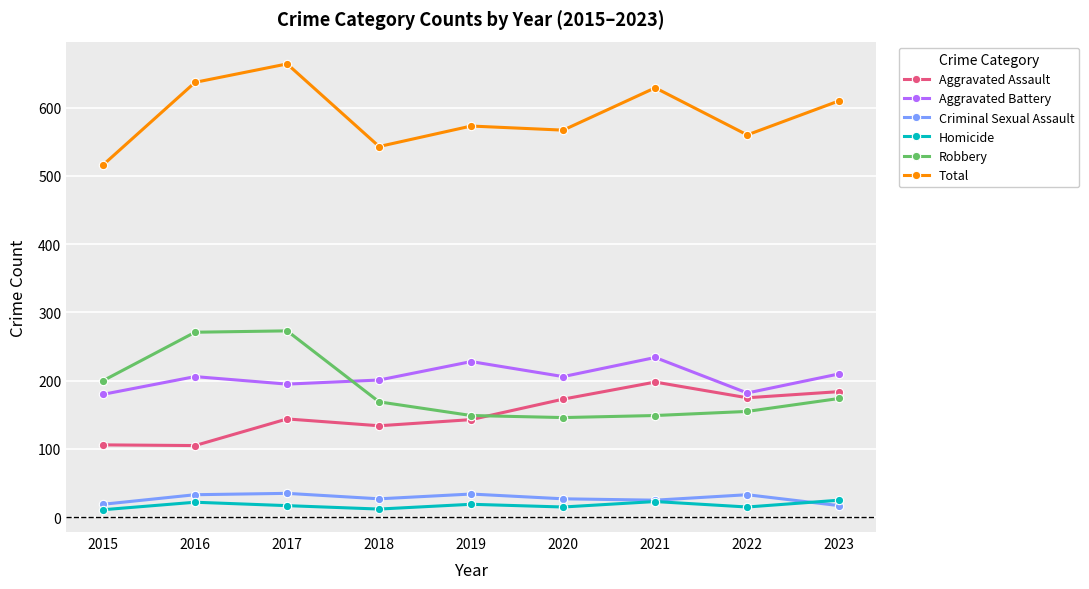

True or false: Aggravated Assault and Criminal Sexual Assault intersect in this chart.

False